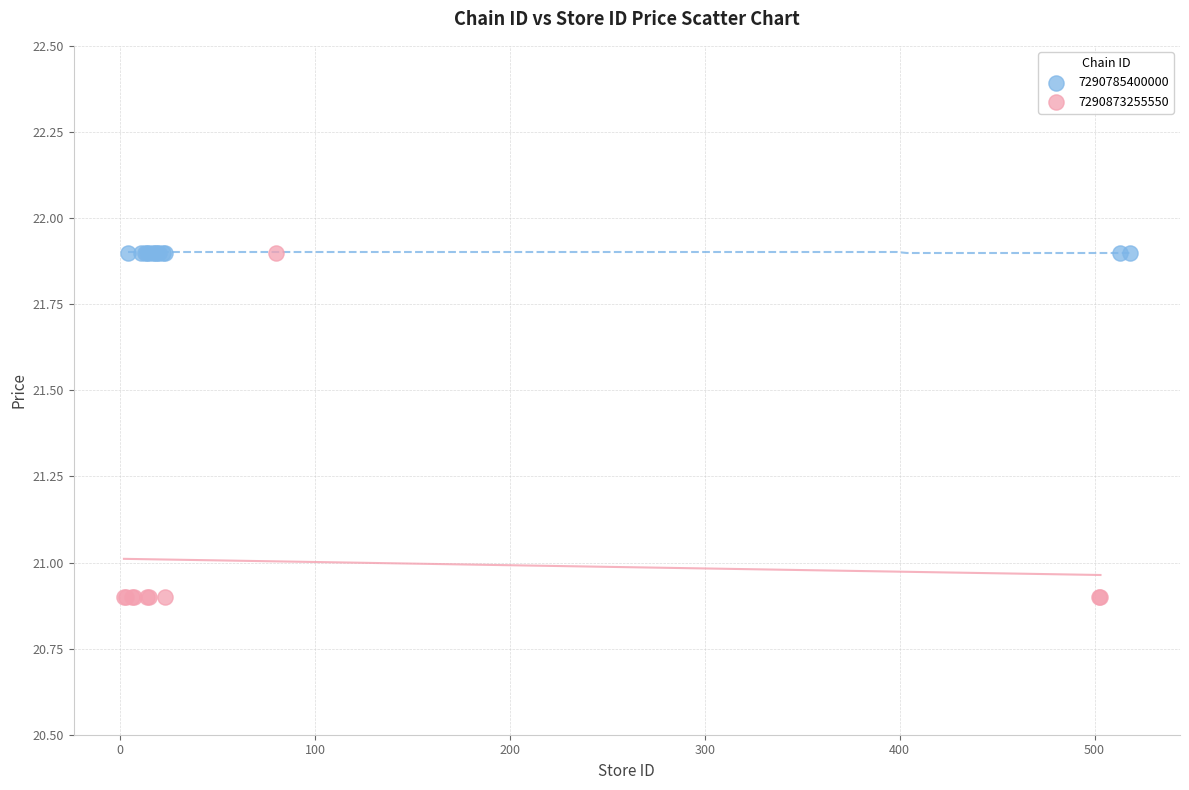

Which series reaches the minimum Y coordinate?

7290873255550